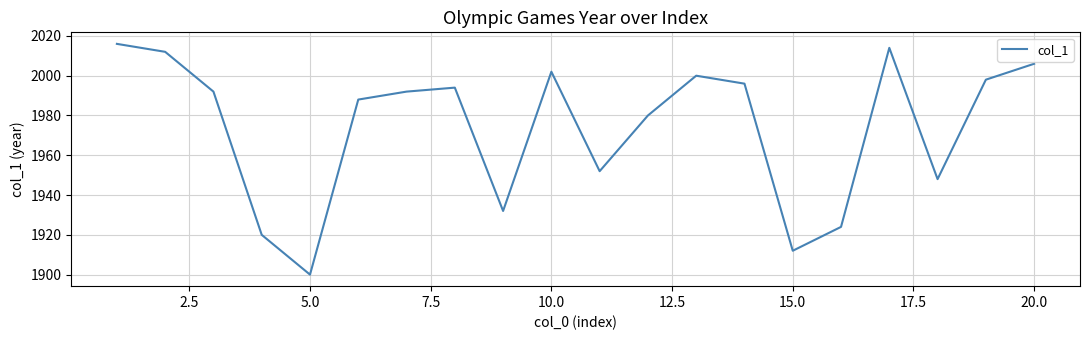

What is the greatest value displayed?

2016